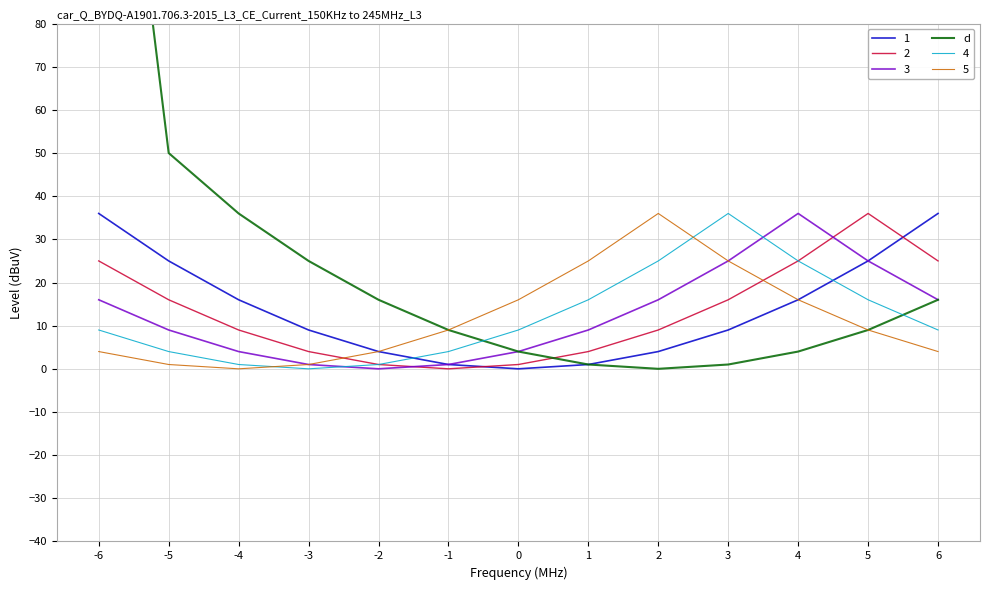

Between 3 and 4, which is larger?

4